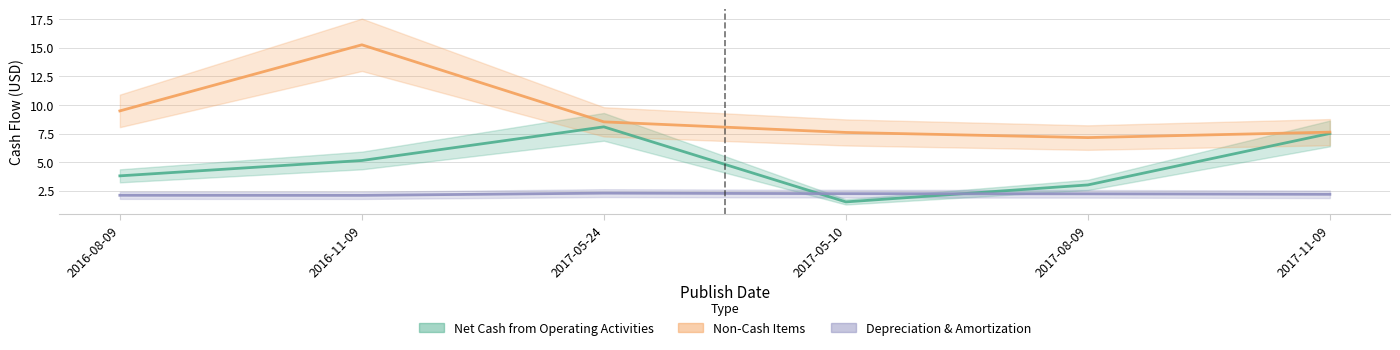

What is the minimum value shown in the chart?

1.5